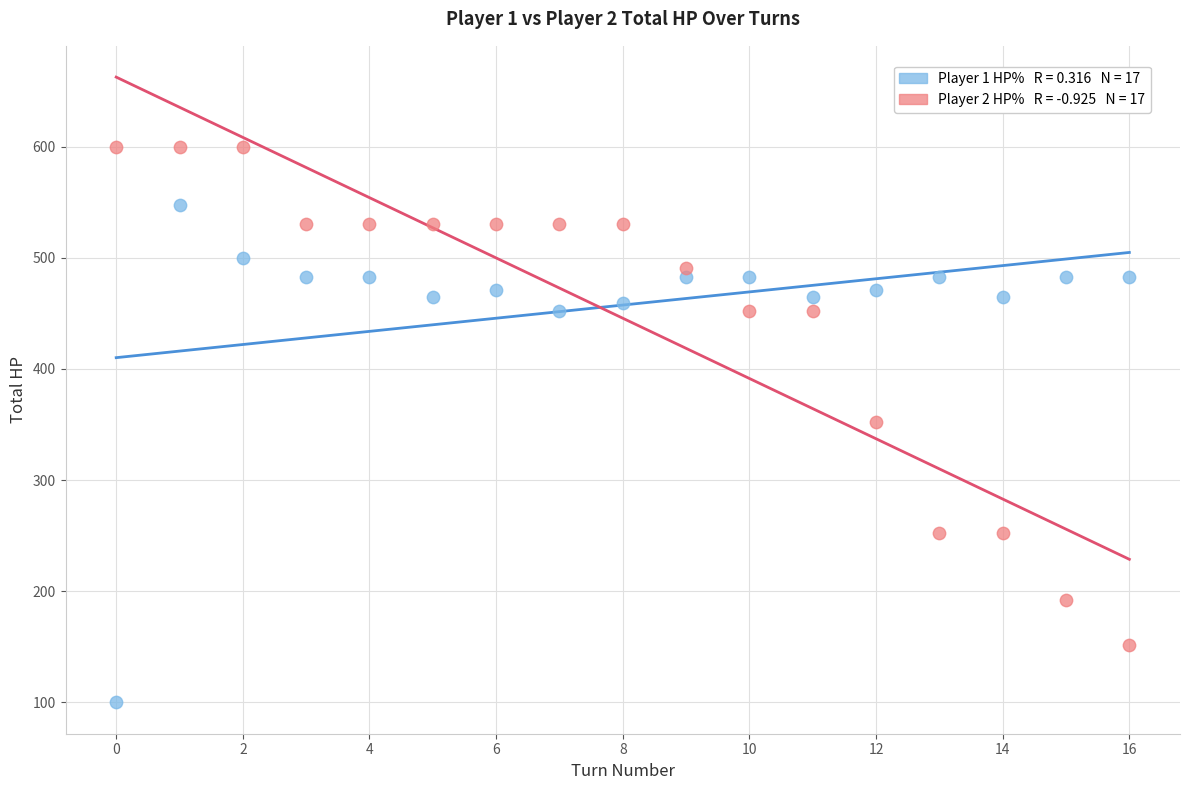

Across all data points, what is the range of Y values (max minus min)?

500